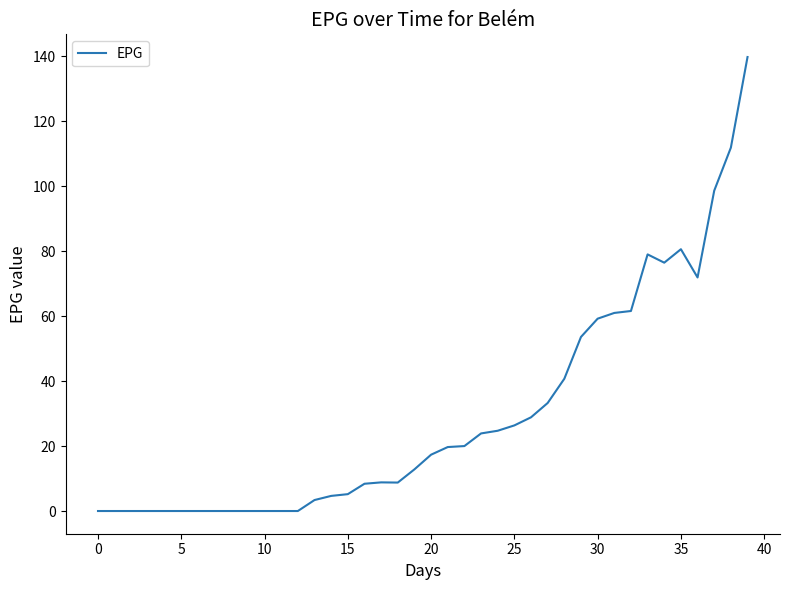

What is the difference between the maximum and minimum values?

139.8